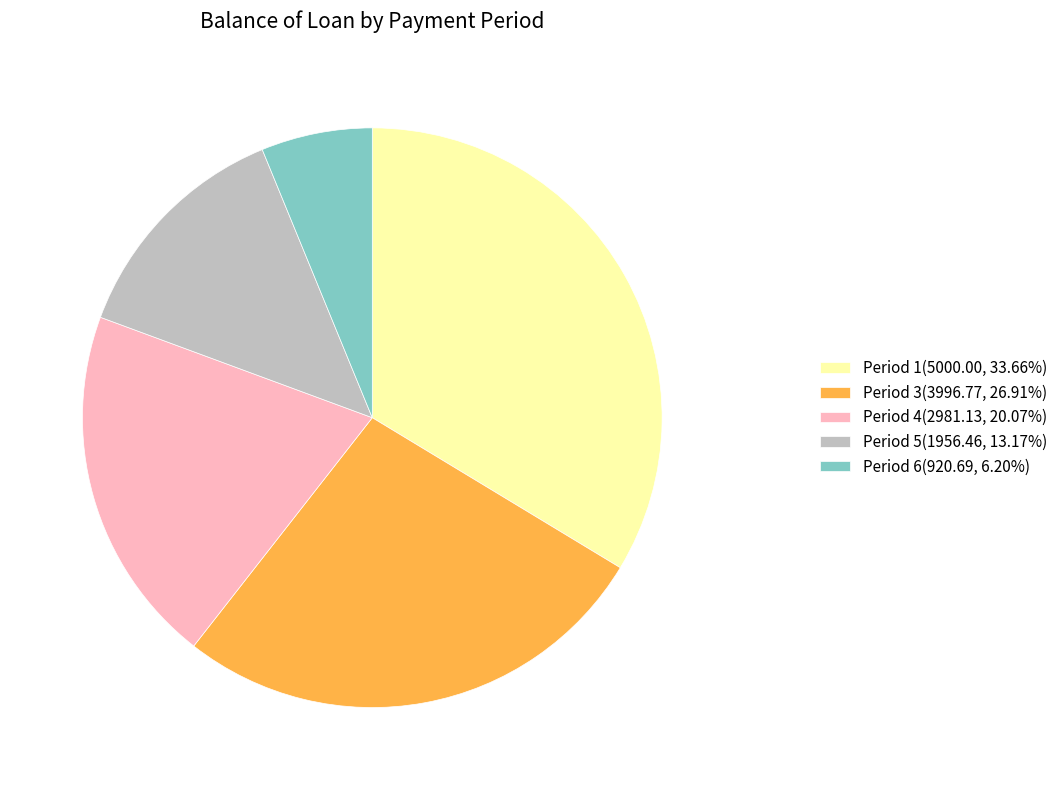

Is the sum of Period 1(5000.00, 33.66%) and Period 6(920.69, 6.20%) greater than half?

No